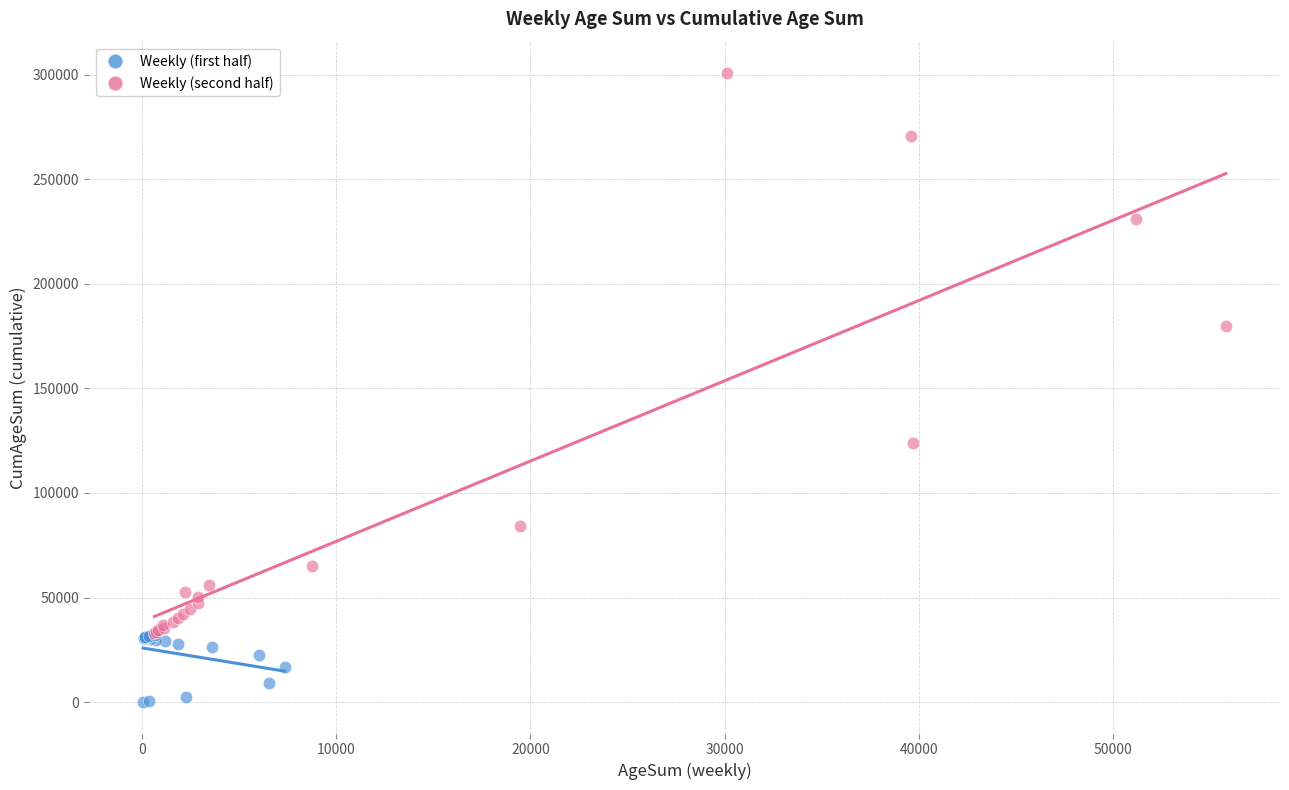

Which series reaches the maximum Y coordinate?

Weekly (second half)